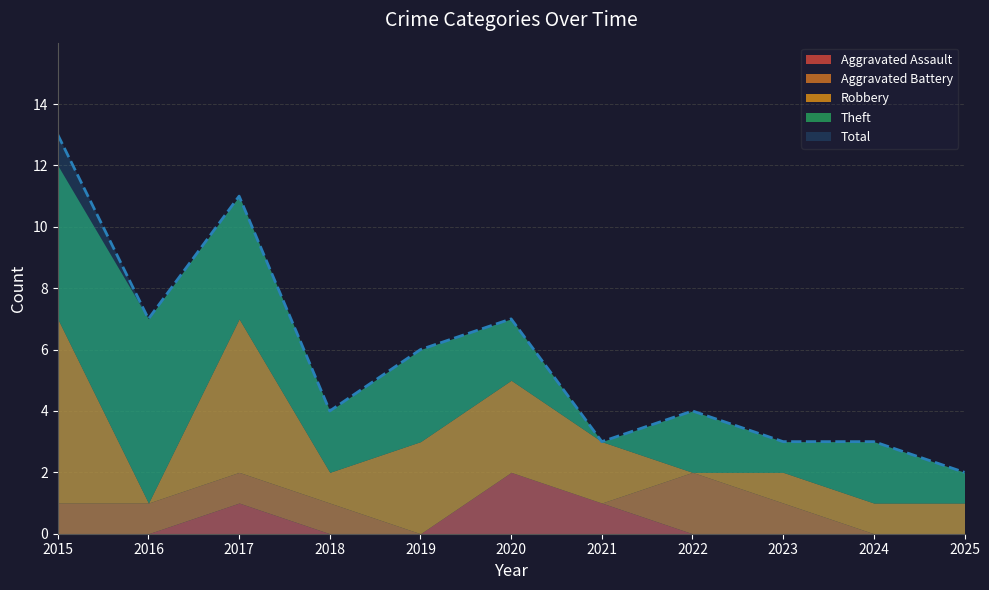

True or false: Aggravated Assault has a value of 0 at 2019.

True